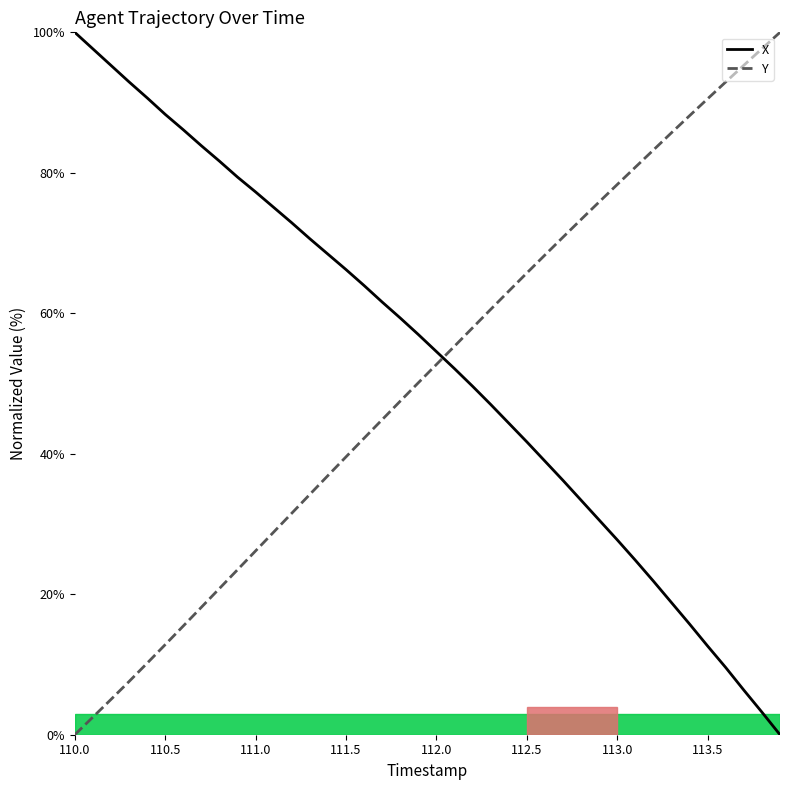

How many lines are shown in the chart?

2